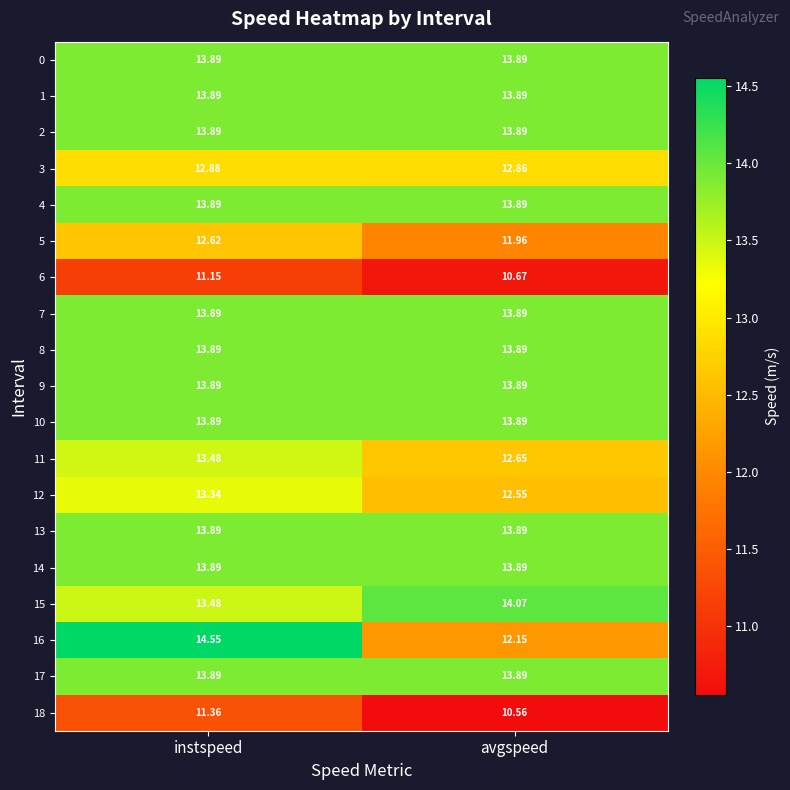

Is the value of 16 at avgspeed greater than the value of 4 at instspeed?

No